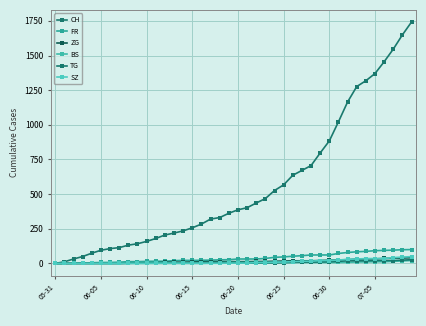

At which category is the sum across all series the highest?

39